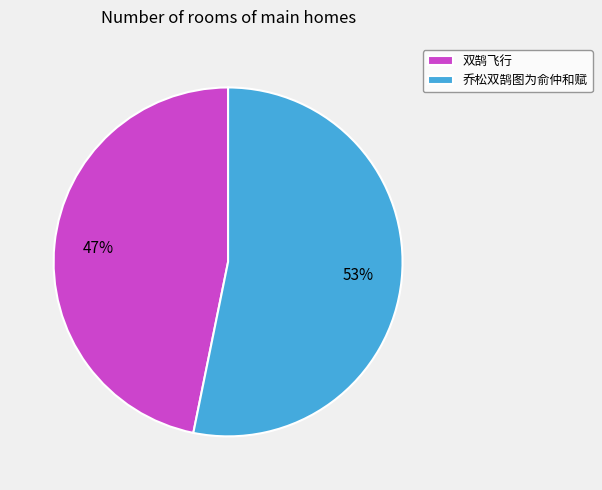

To the nearest percent, what portion does 乔松双鹄图为俞仲和赋 represent?

53%